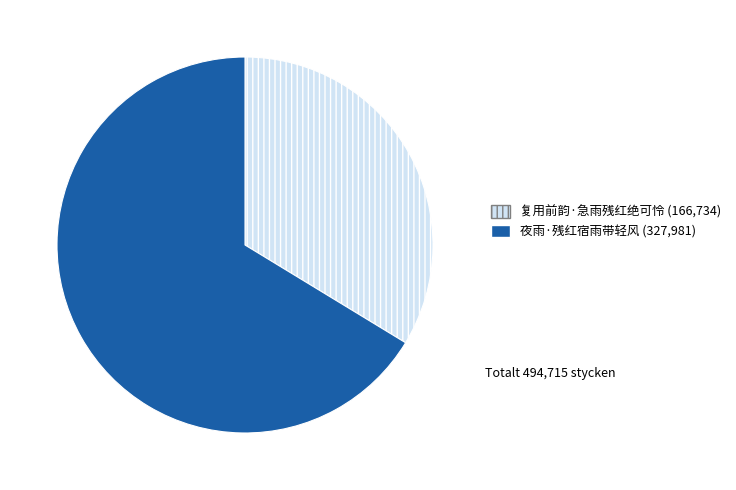

Do 复用前韵·急雨残红绝可怜 and 夜雨·残红宿雨带轻风 together represent more than half of the pie?

Yes